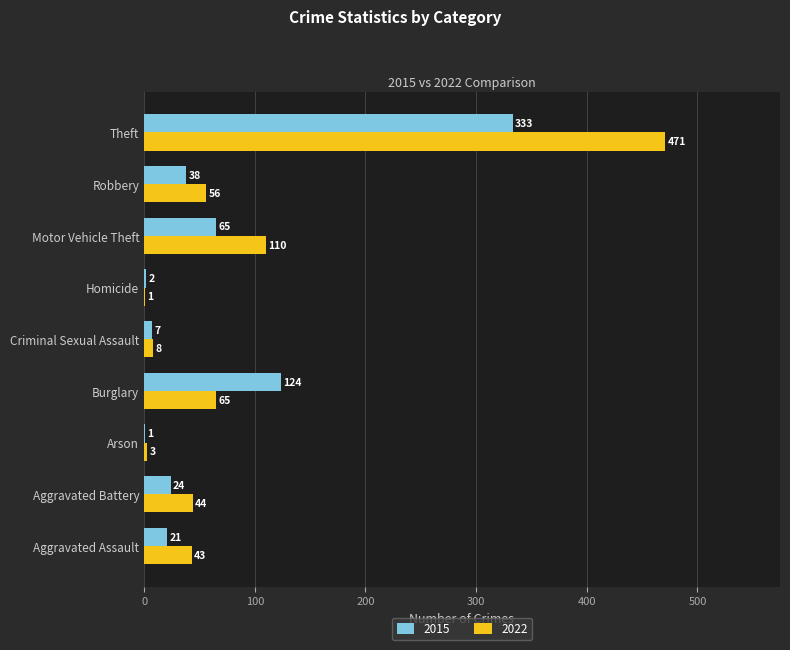

What are all the series names shown in the legend?

2015, 2022